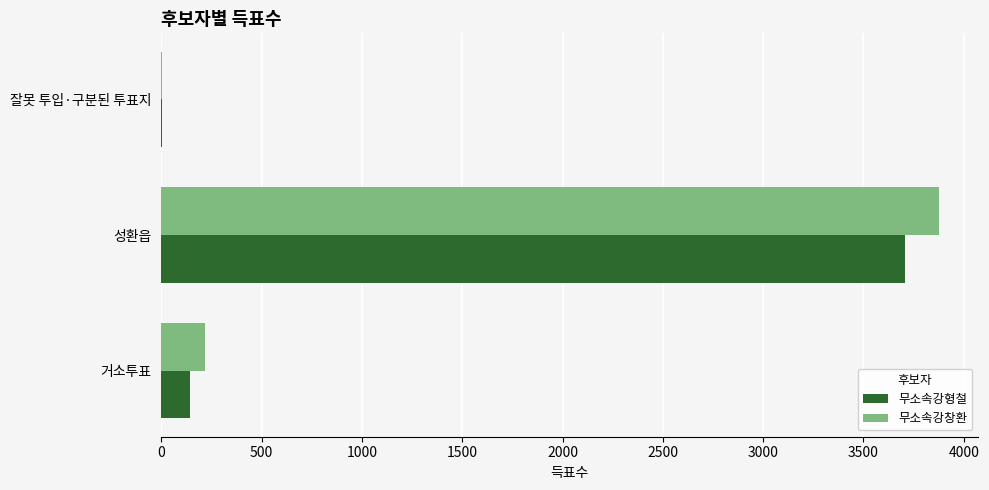

What is the maximum value for 무소속강창환?

3878